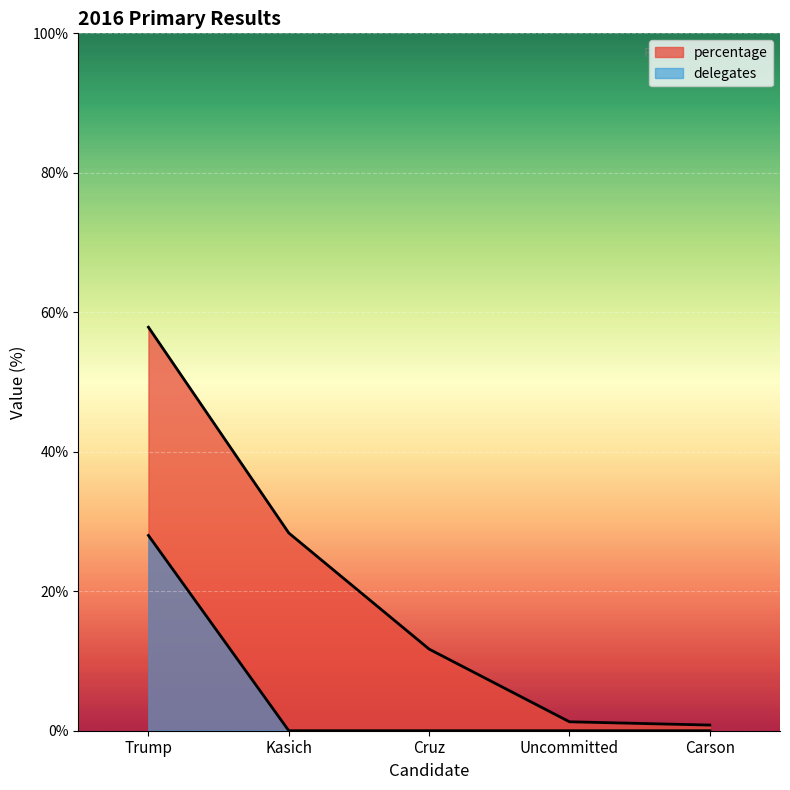

What is the value of the delegates point at the 1st from the left?

28.0